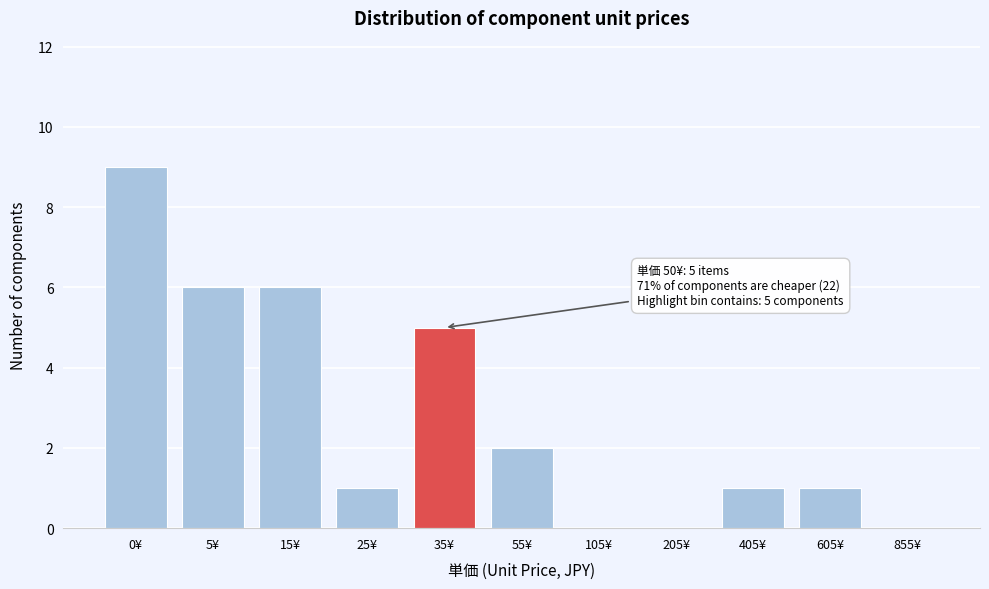

Reading left to right, transcribe all the data shown in this chart.

0¥=9	5¥=6	15¥=6	25¥=1	35¥=5	55¥=2	105¥=0	205¥=0	405¥=1	605¥=1	855¥=0